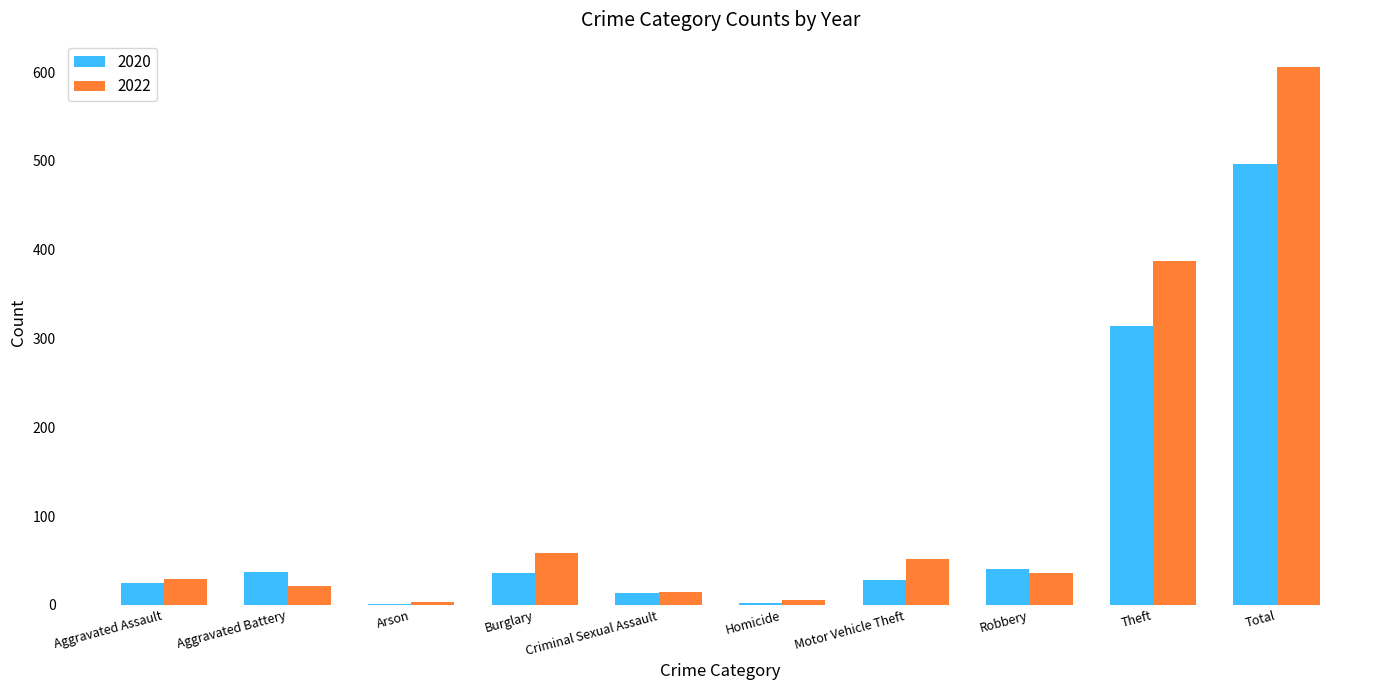

What is the maximum value for 2022?

606